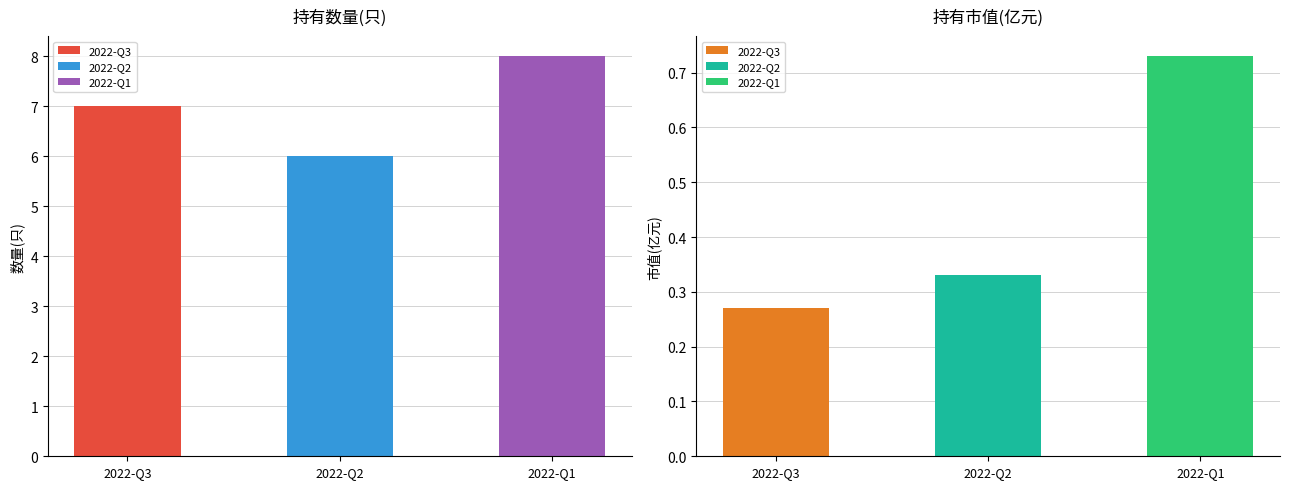

How many series are shown in this chart?

2